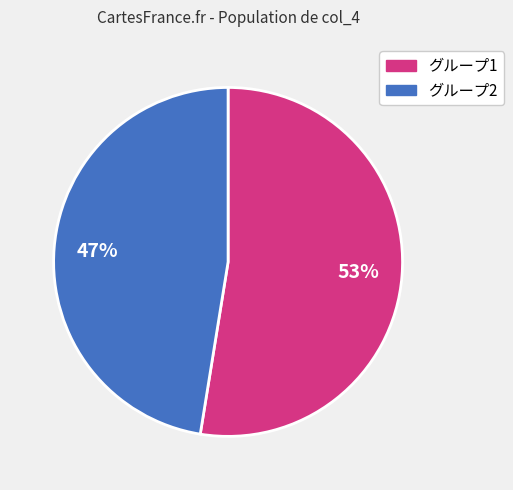

Rank the categories by value from highest to lowest.

グループ1, グループ2